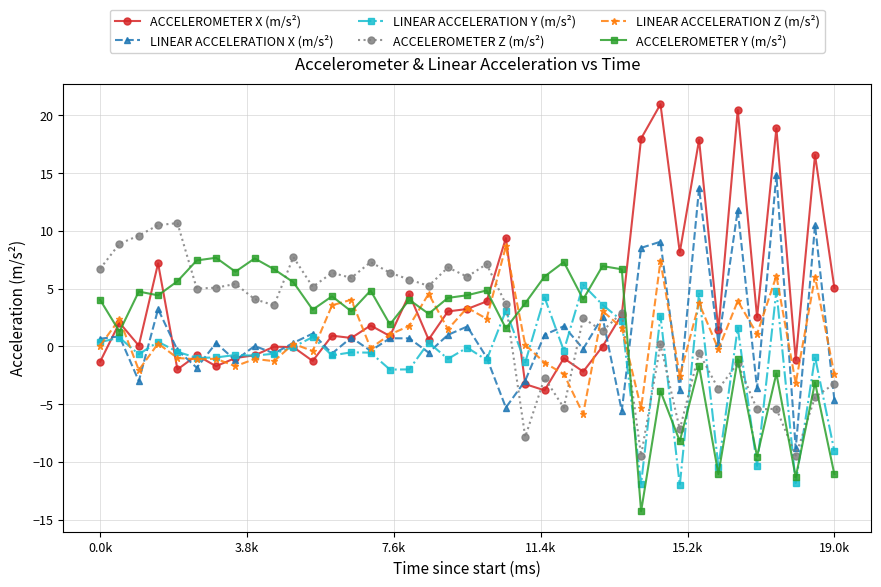

True or false: ACCELEROMETER Y (m/s²) and LINEAR ACCELERATION Z (m/s²) cross at least once.

True